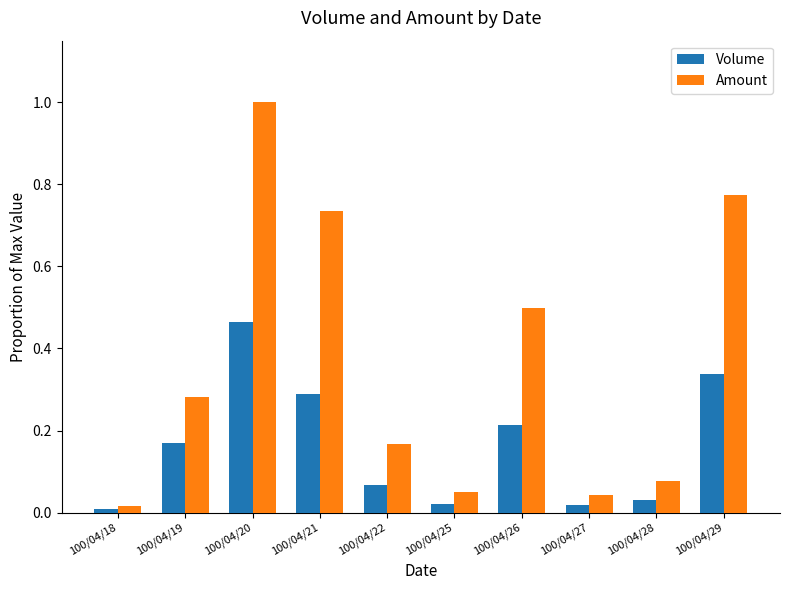

List the series in order of their peak value, lowest first.

Volume, Amount